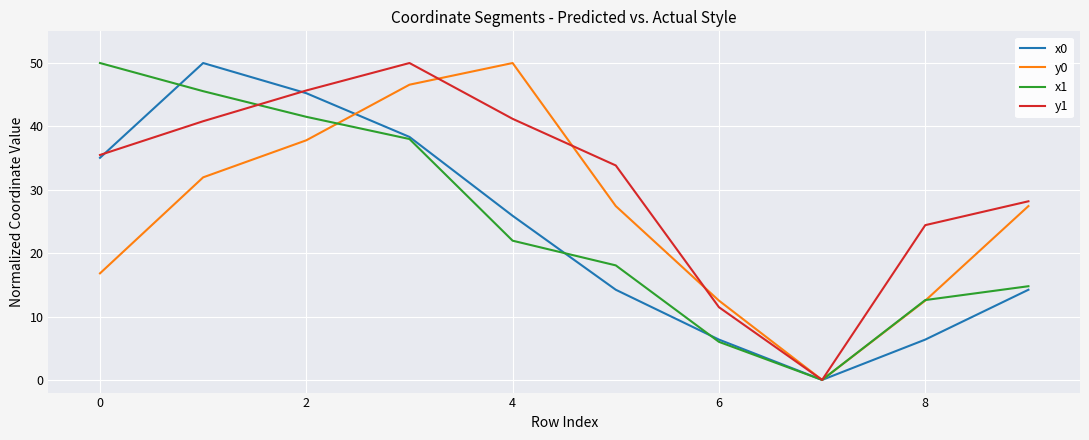

Does the chart display data point markers on the line(s)?

No